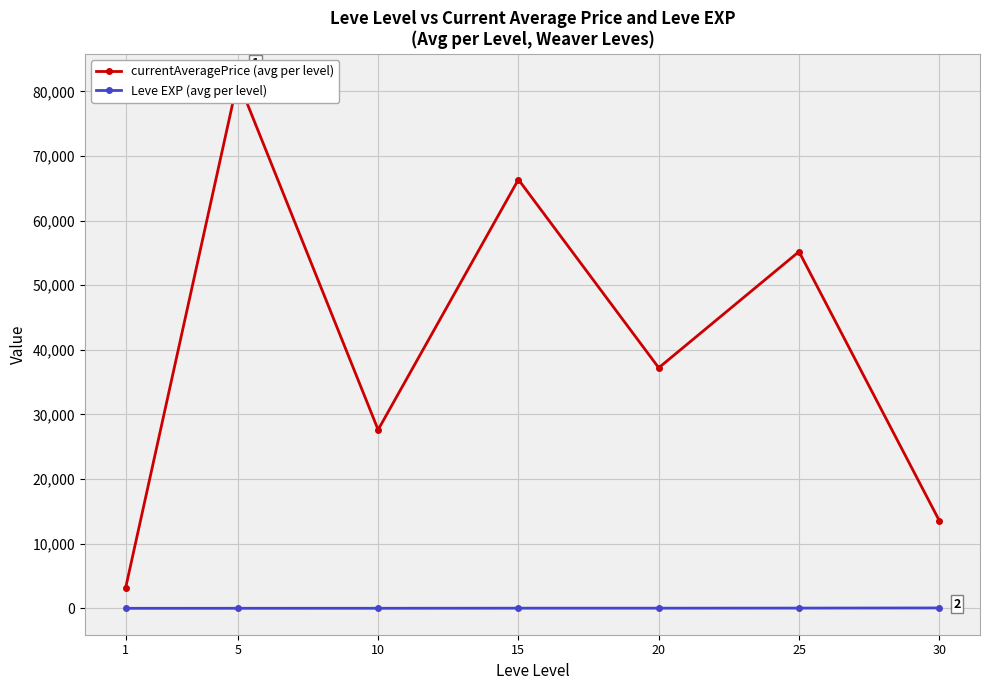

What is the sum of the Leve EXP (avg per level) values at 25 and 15?

57.0